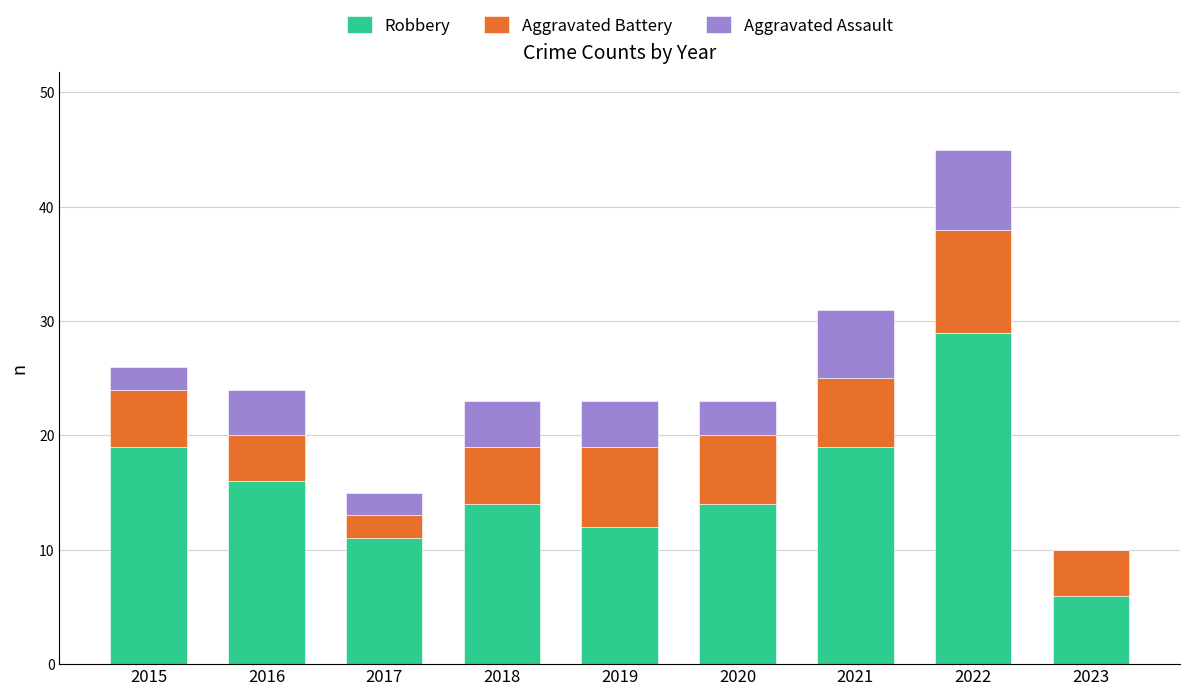

What is the maximum value for Robbery?

29